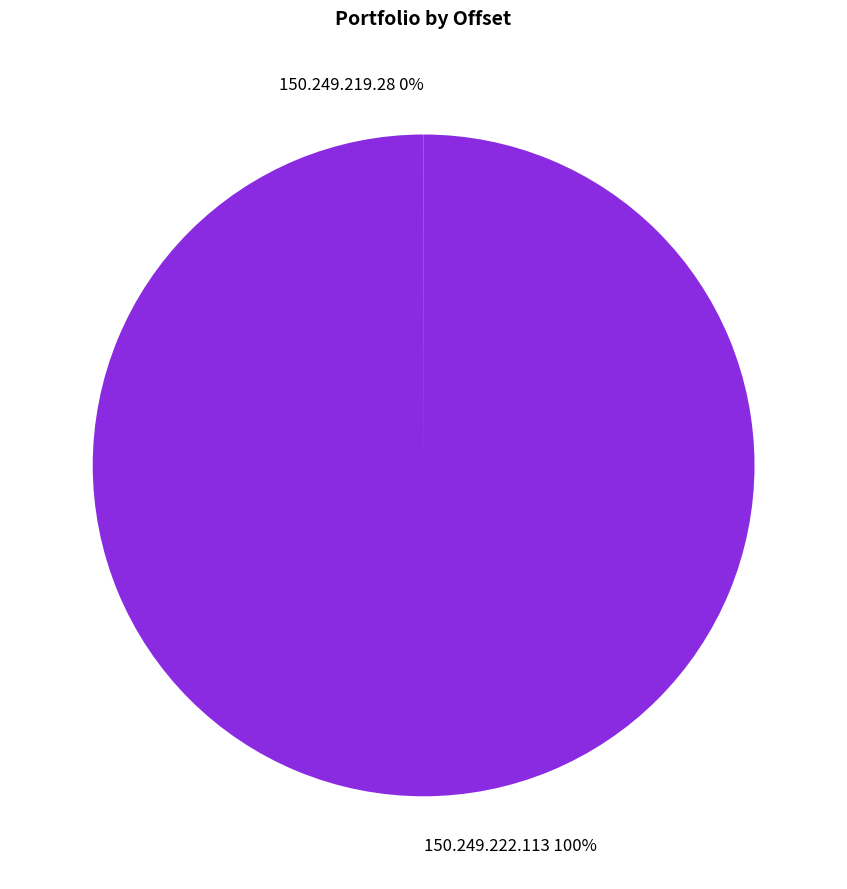

What percentage is the 150.249.222.113 slice, to the nearest percent?

100%